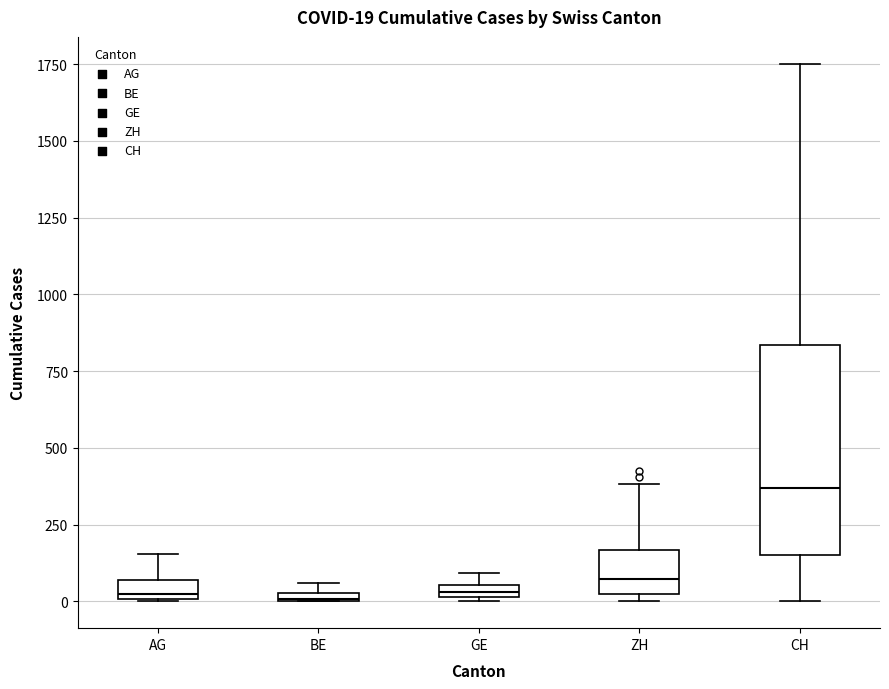

Which box has the highest median line?

CH